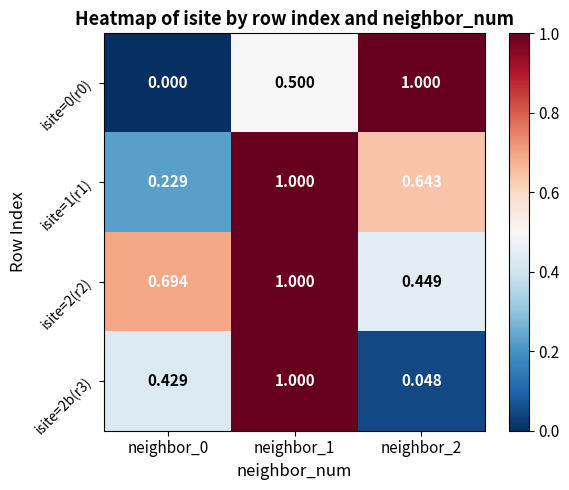

How many values in isite=0(r0) are above zero?

2